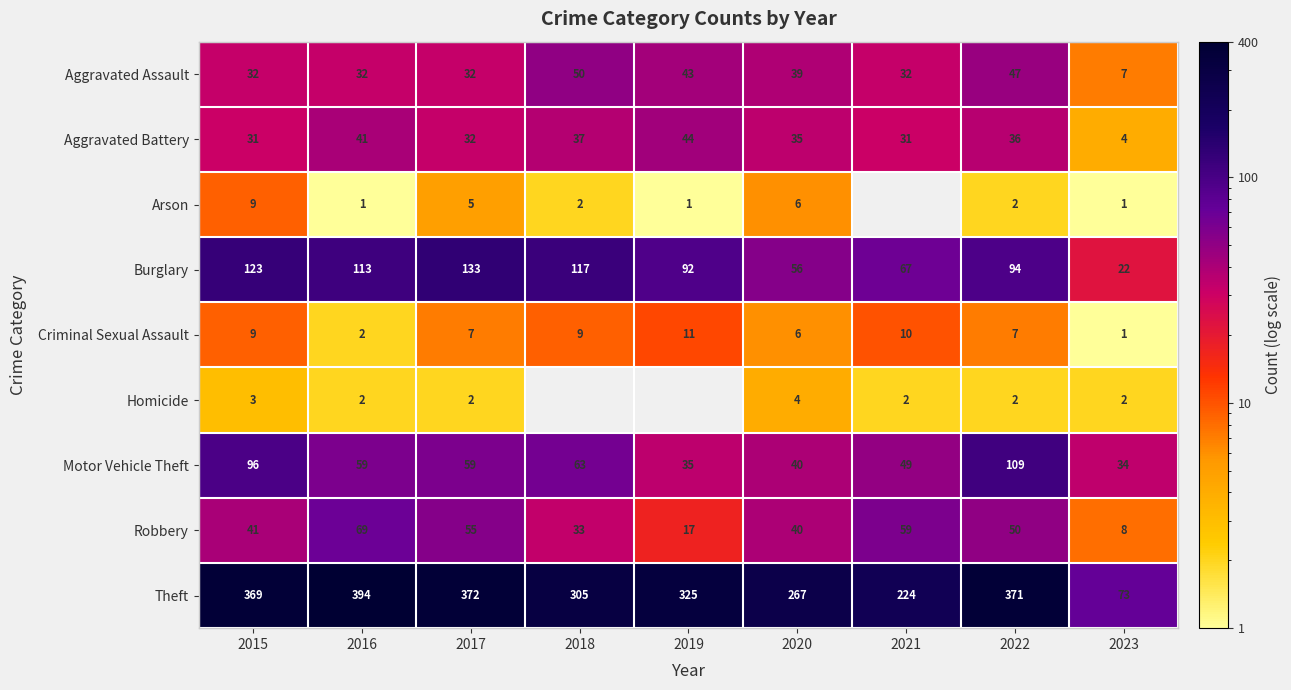

What is the difference between the second highest and minimum values in the Theft series?

299